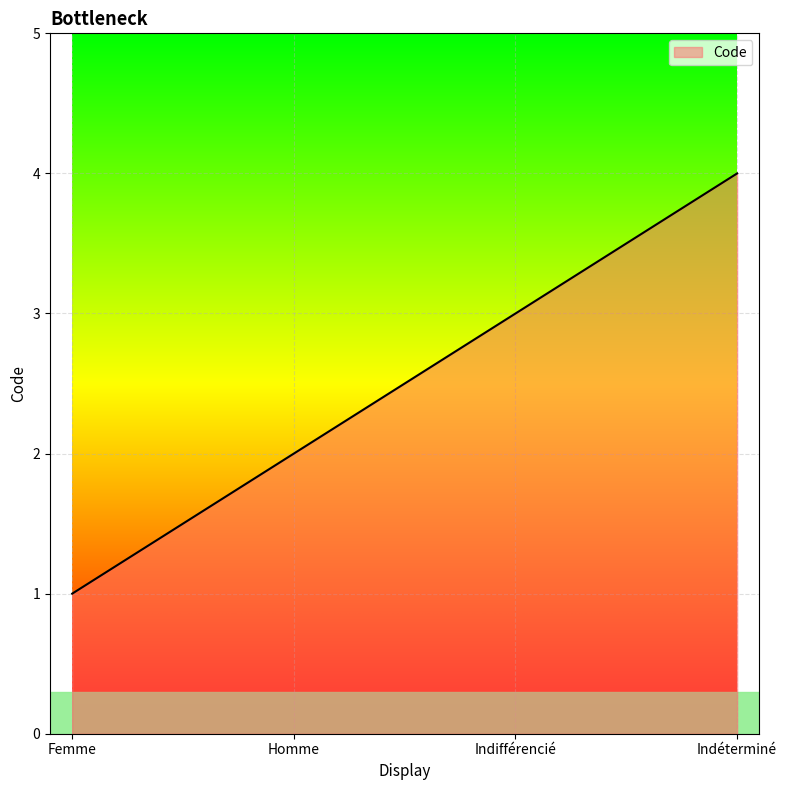

What position from the right is Femme?

4